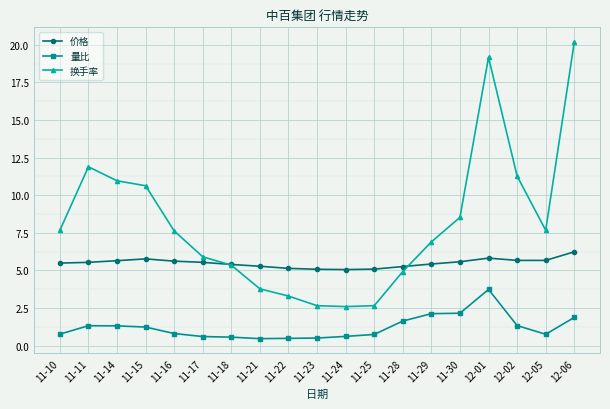

In 量比, how many points are lower than both neighbors (excluding endpoints)?

2